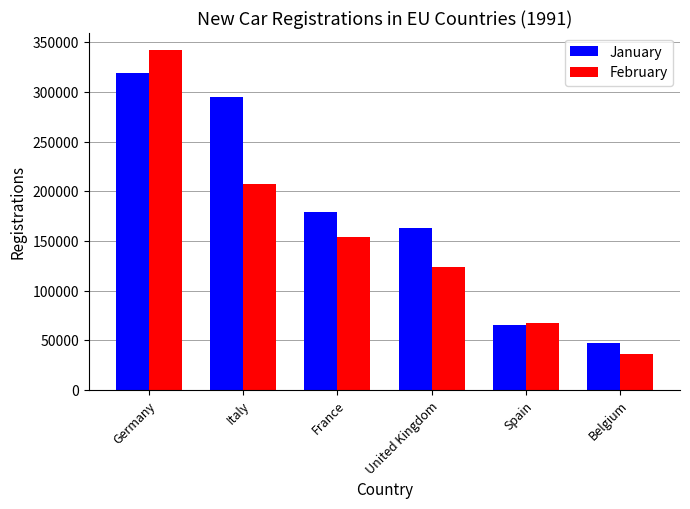

Are the bars horizontal?

No